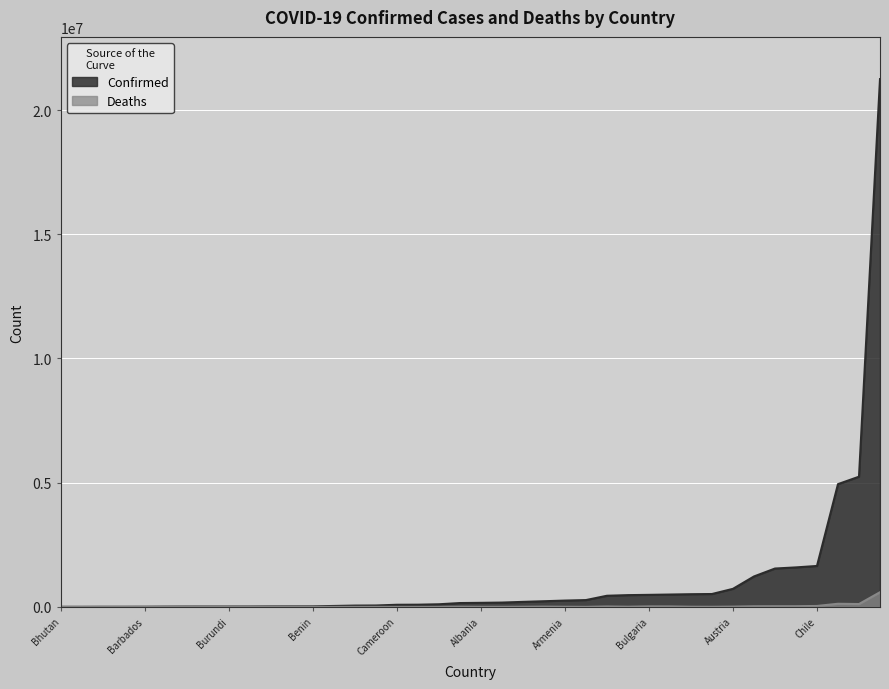

In Confirmed, how many points are lower than both neighbors (excluding endpoints)?

0